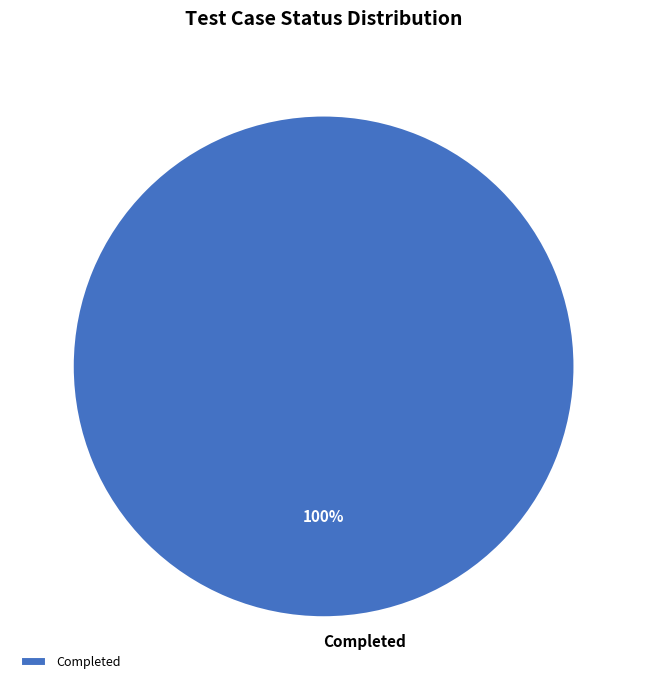

Is it true that Completed is 100% of the pie?

True